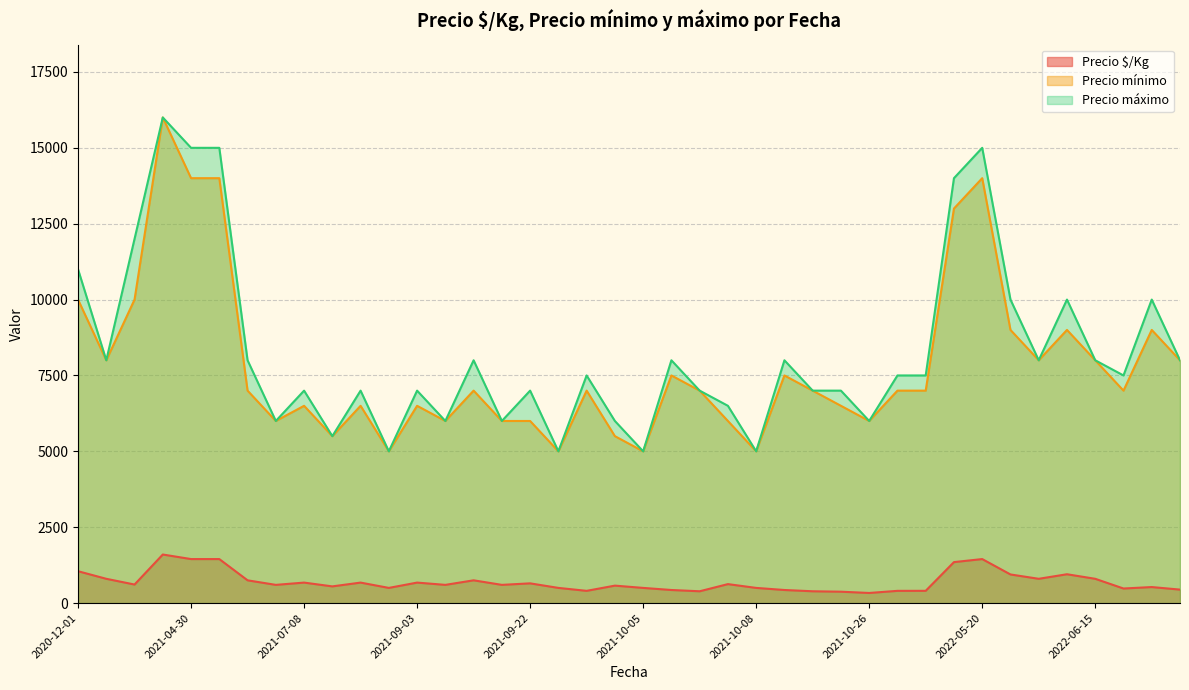

Is it true that Precio mínimo equals 22625 at 2021-04-30?

False